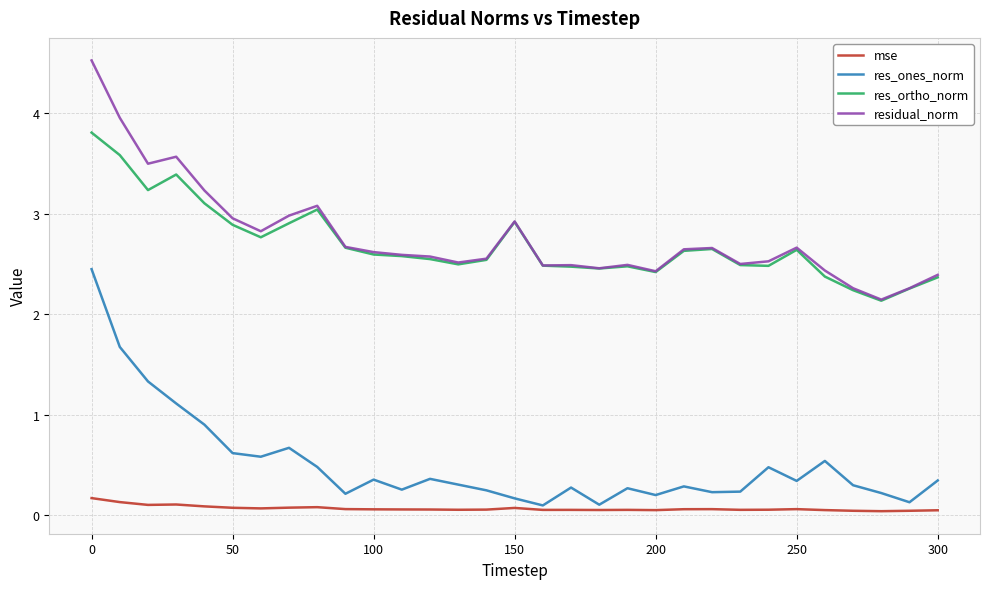

What are all the series names shown in the legend?

mse, res_ones_norm, res_ortho_norm, residual_norm